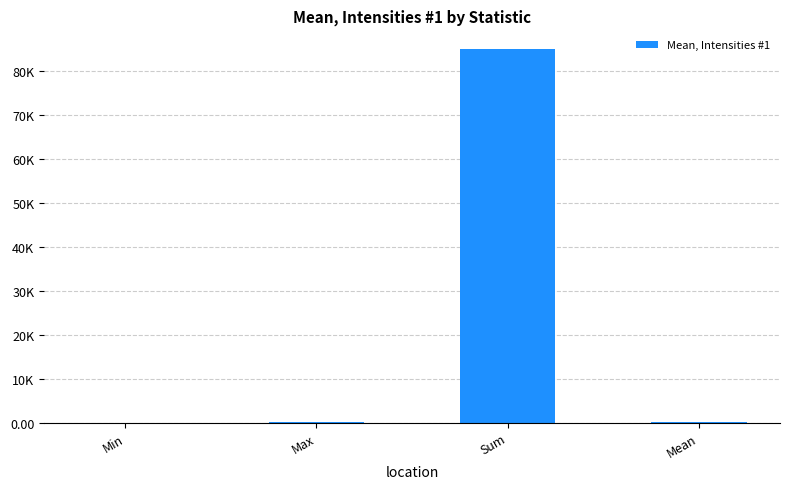

At which label does the data first exceed 146?

Max